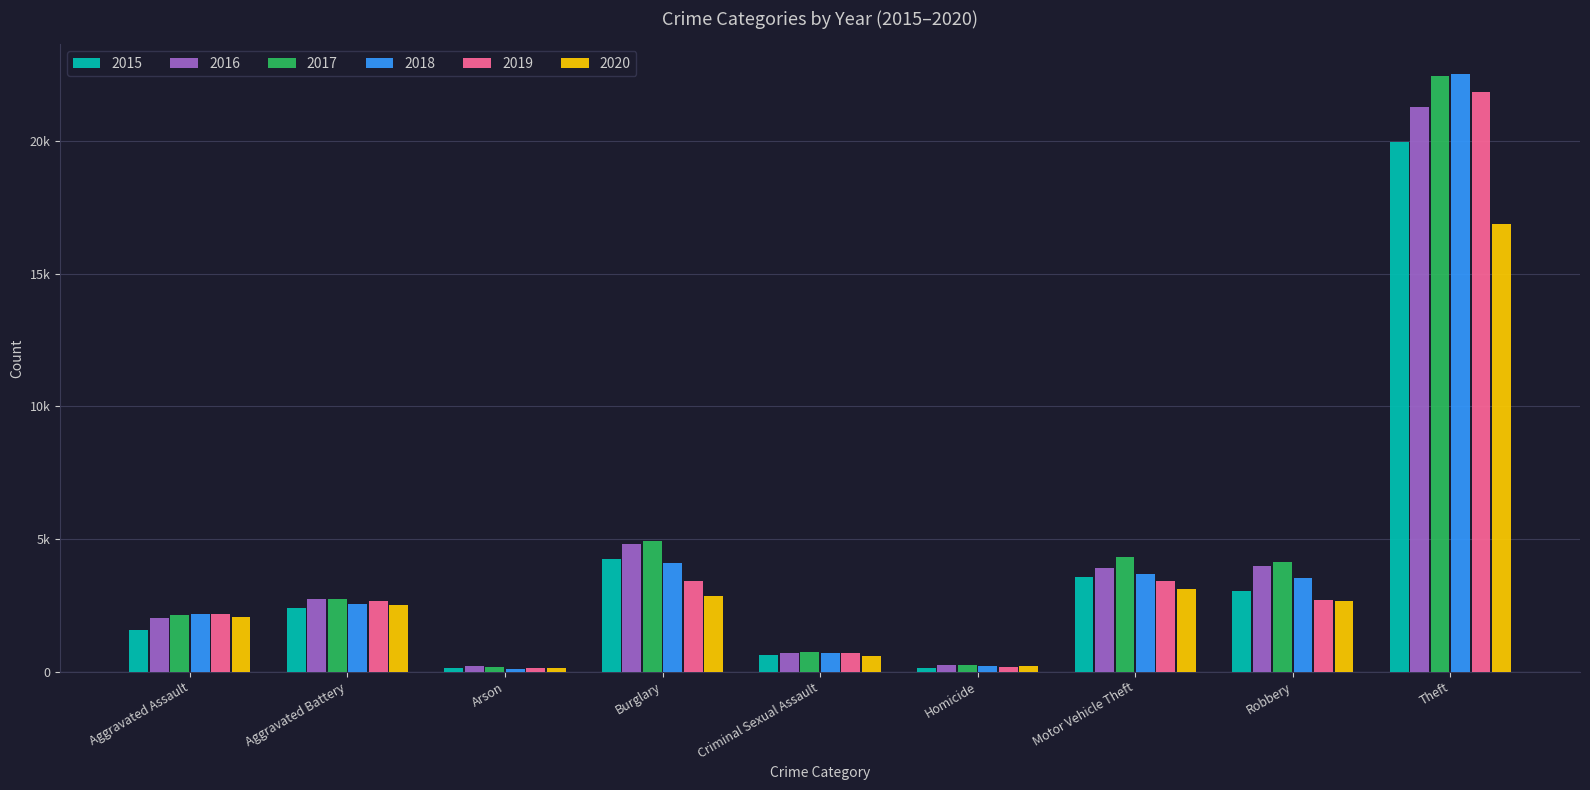

What is the spread (max minus min) of values at Motor Vehicle Theft?

1177